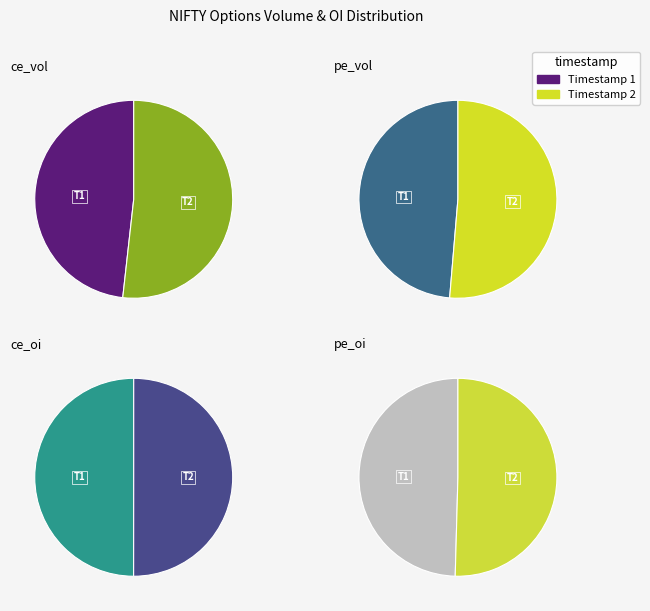

Between 29-09-2025 12:33:30 and 29-09-2025 12:22:30, which is larger?

29-09-2025 12:33:30